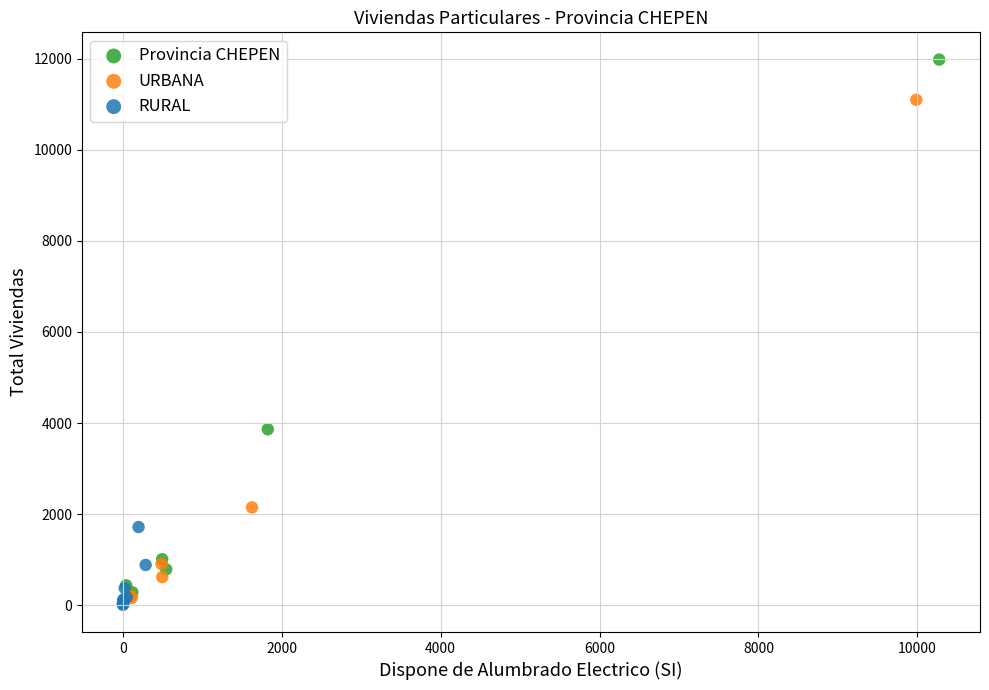

Which series has the largest Y range (max minus min)?

Provincia CHEPEN